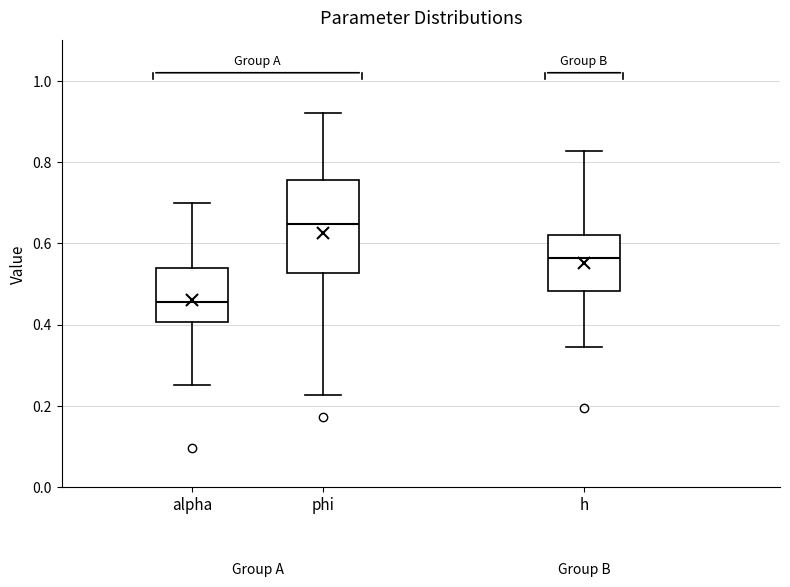

Which box's median line is the highest?

phi